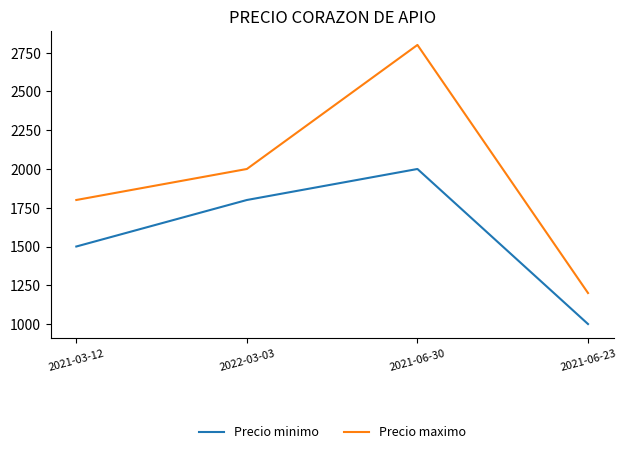

Does the chart display data point markers on the line(s)?

No